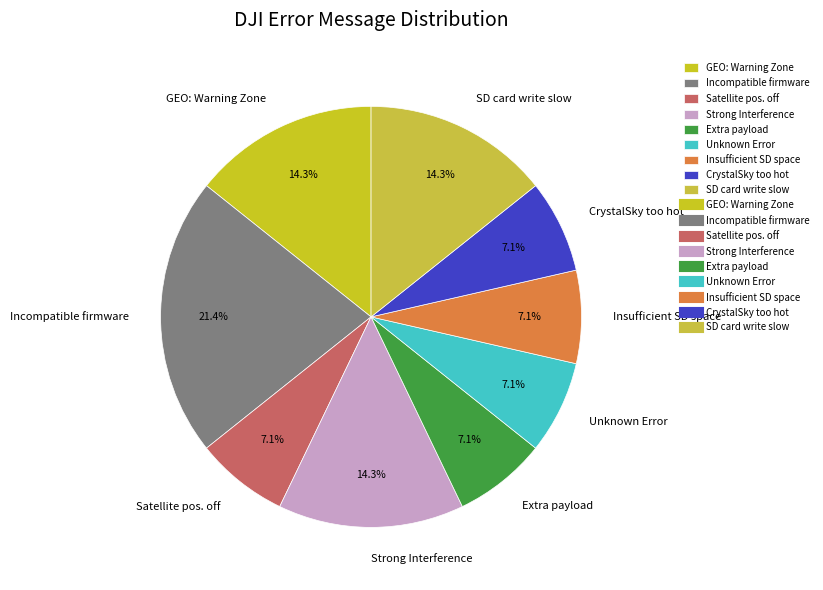

Do Satellite pos. off and CrystalSky too hot together represent more than half of the pie?

No